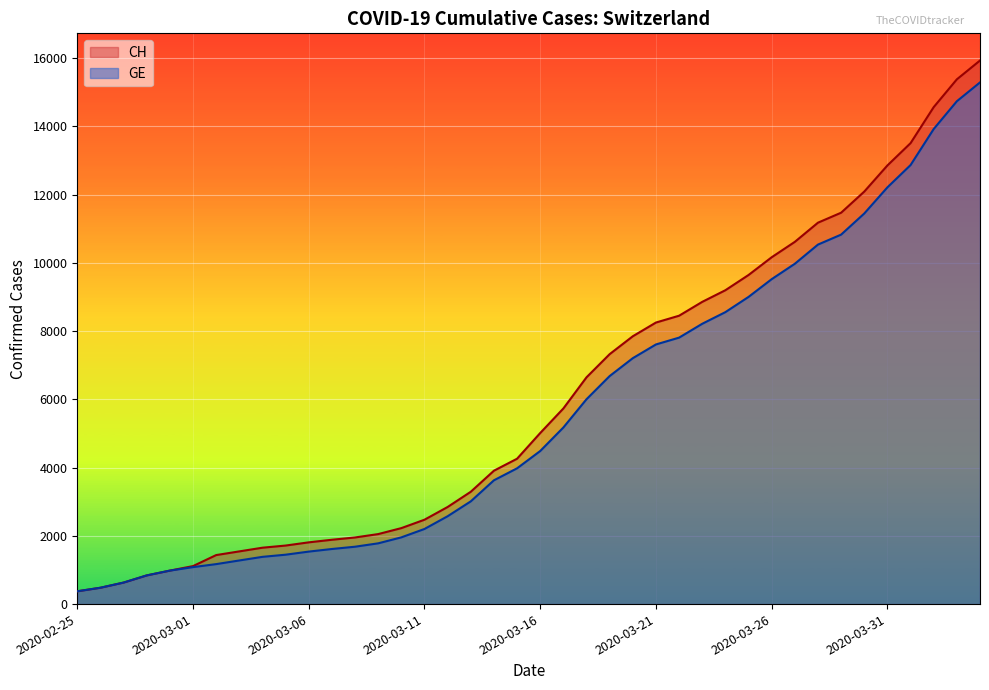

How many data points does each series have?

40